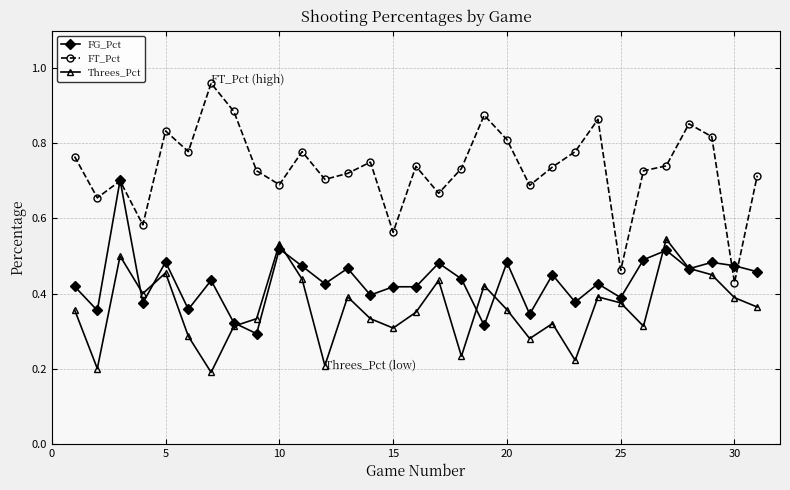

True or false: FG_Pct and FT_Pct intersect in this chart.

True